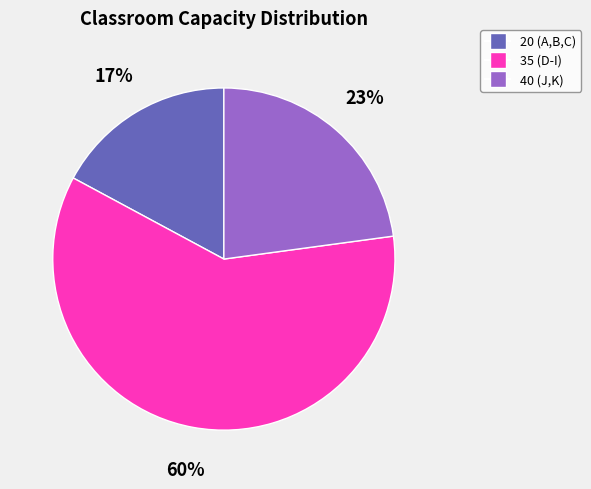

To the nearest percent, what is the difference between the largest and smallest slice percentages?

43%